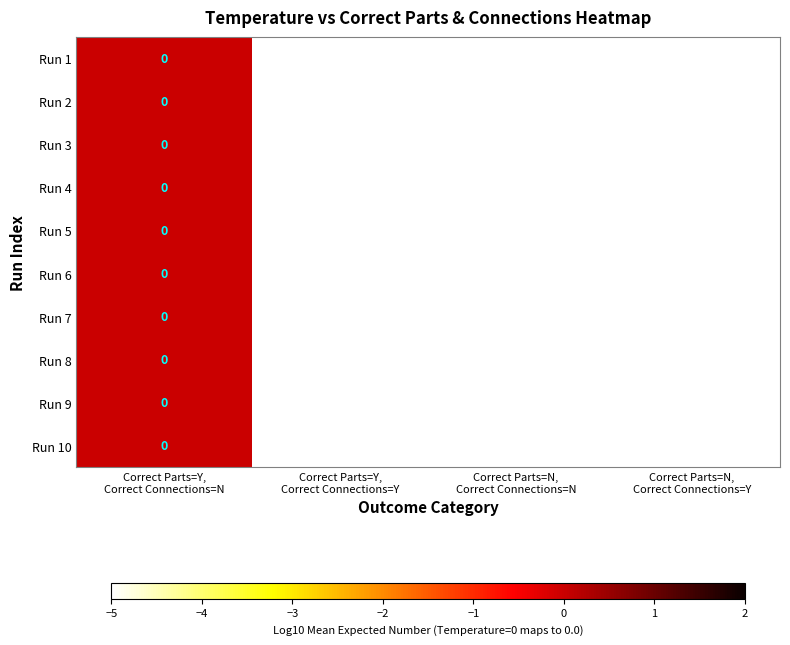

Count the number of categories in the chart.

4